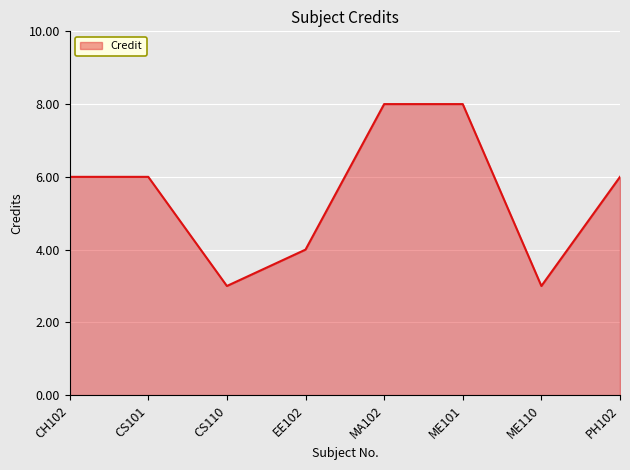

How many distinct data groups are displayed?

1